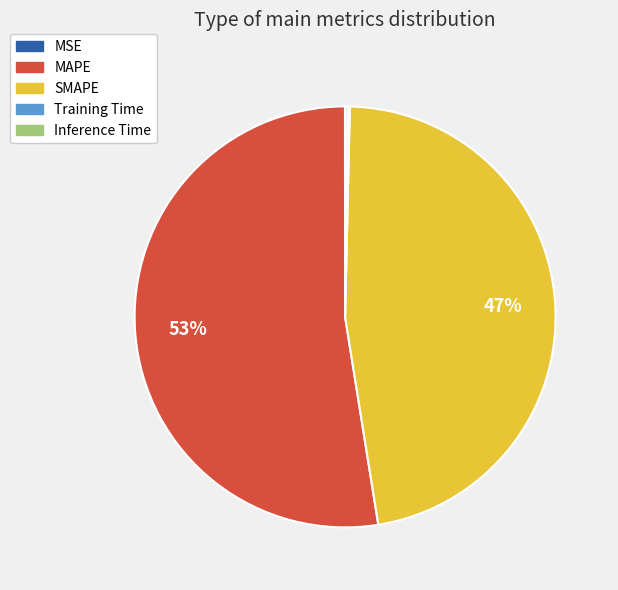

Which slice represents more than half of the pie?

MAPE